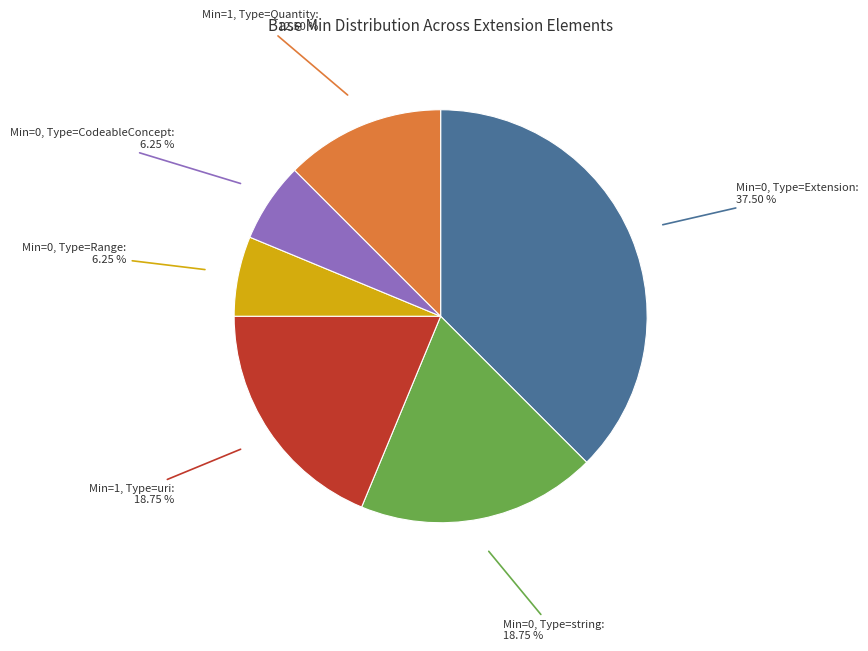

Is there any slice that represents more than half of the pie?

No